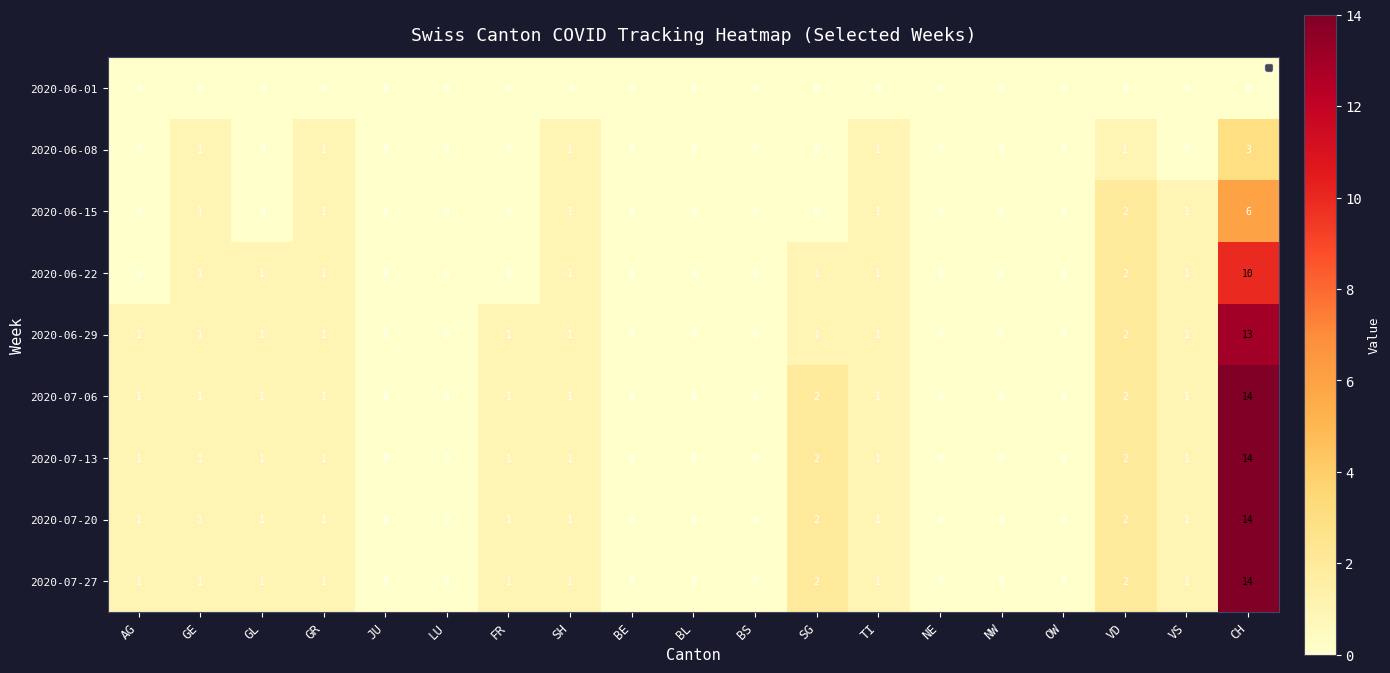

What is the difference between the maximum and minimum values in the 2020-07-27 series?

14